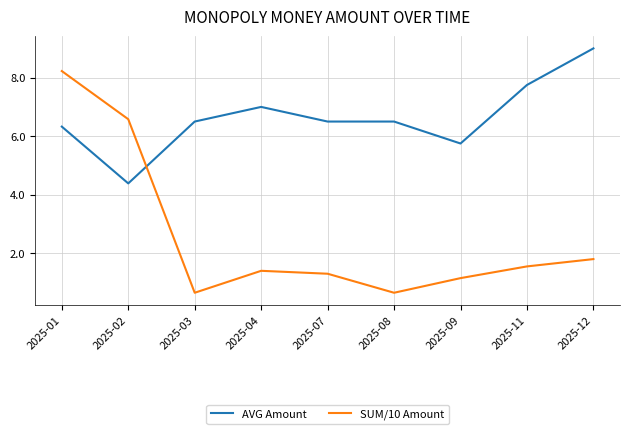

What is the lowest value of the AVG Amount series?

4.4